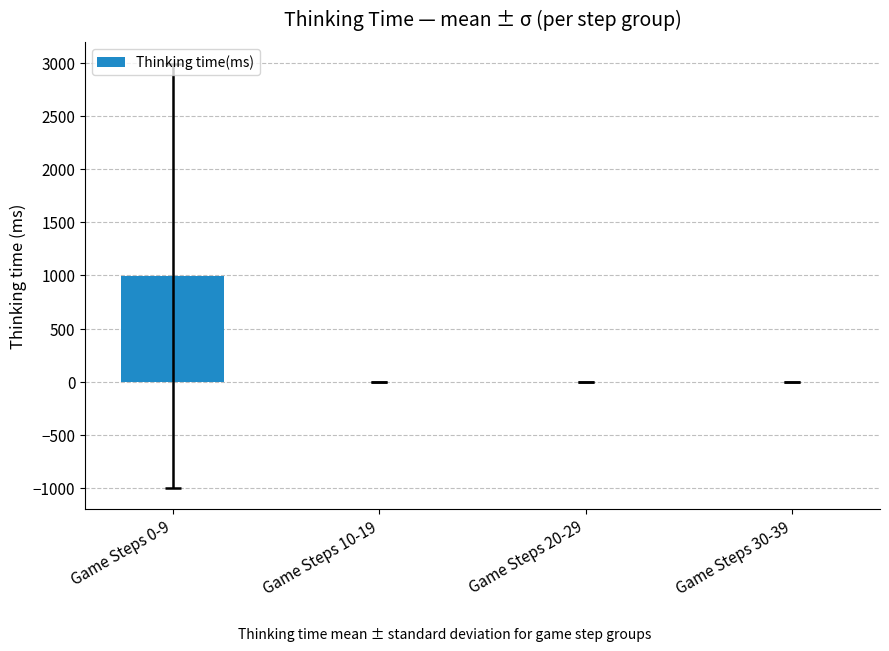

Are the bars horizontal?

No